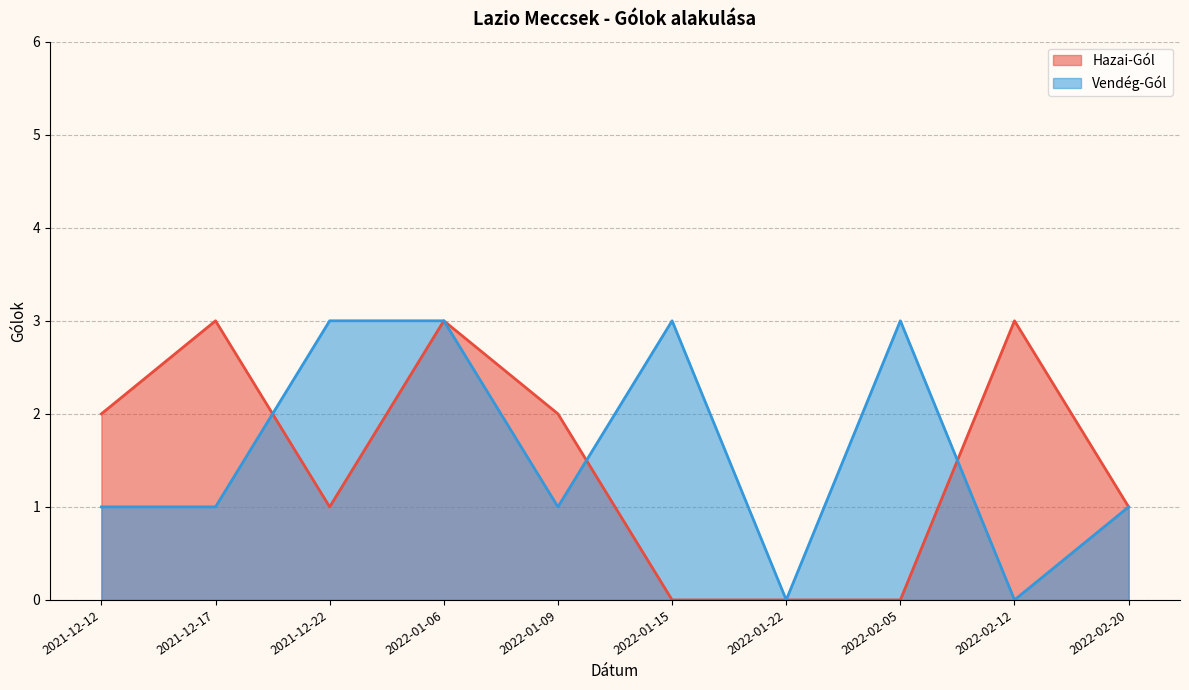

What is the maximum value shown in the chart?

3